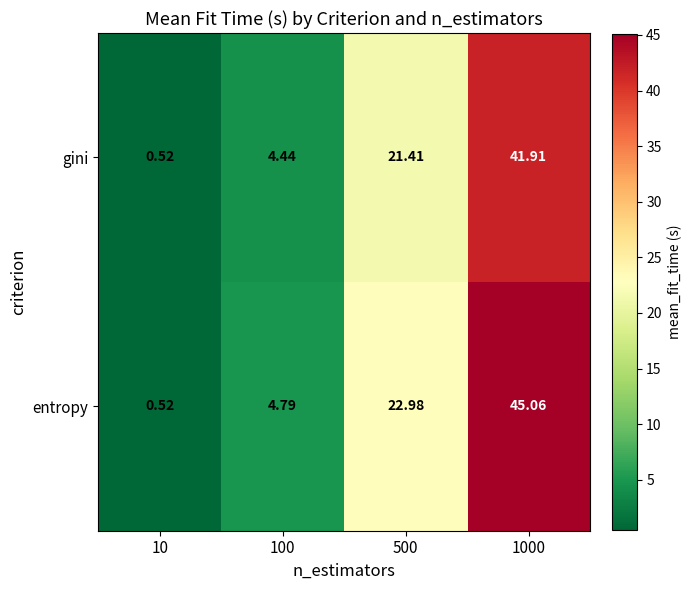

List the series in order of their overall mean, highest first.

entropy, gini